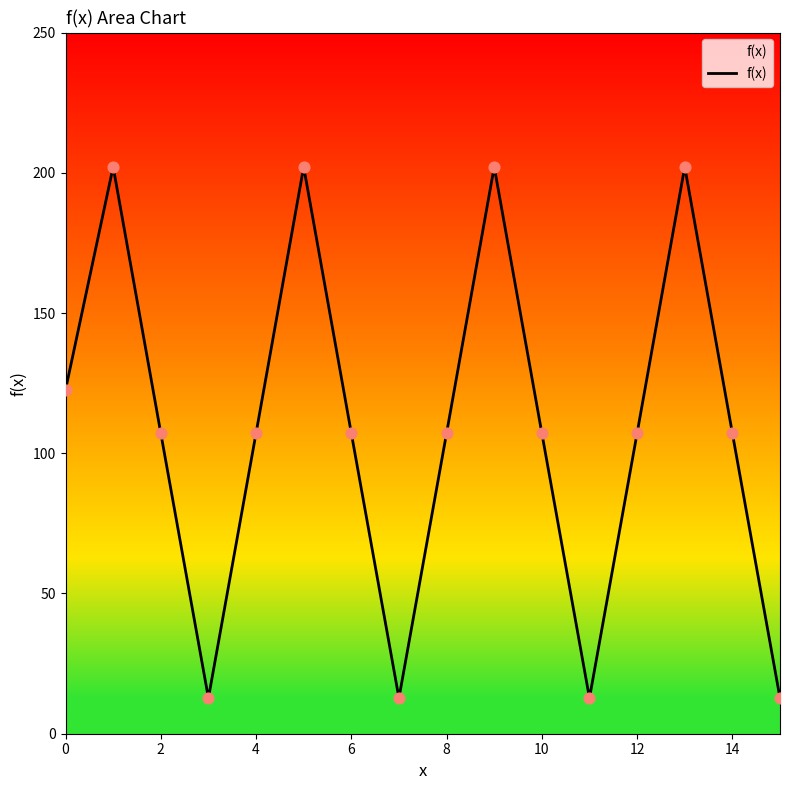

What is the smallest value displayed?

12.7